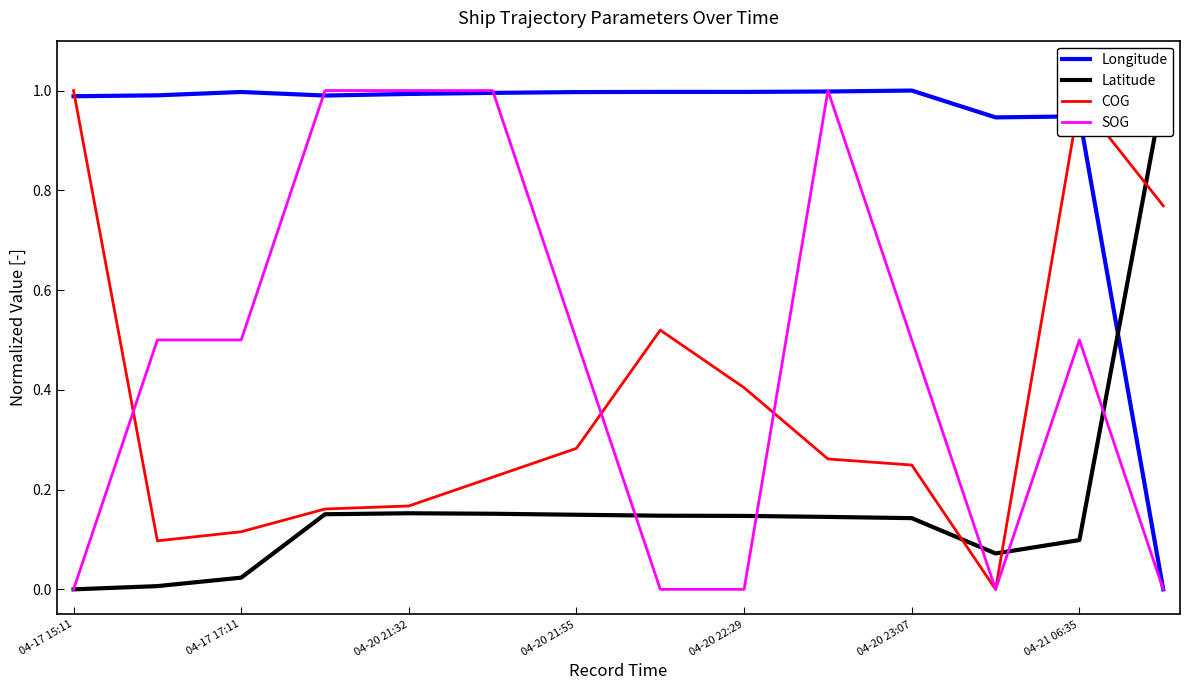

True or false: SOG has a value of -0.5 at 04-20 22:29.

False